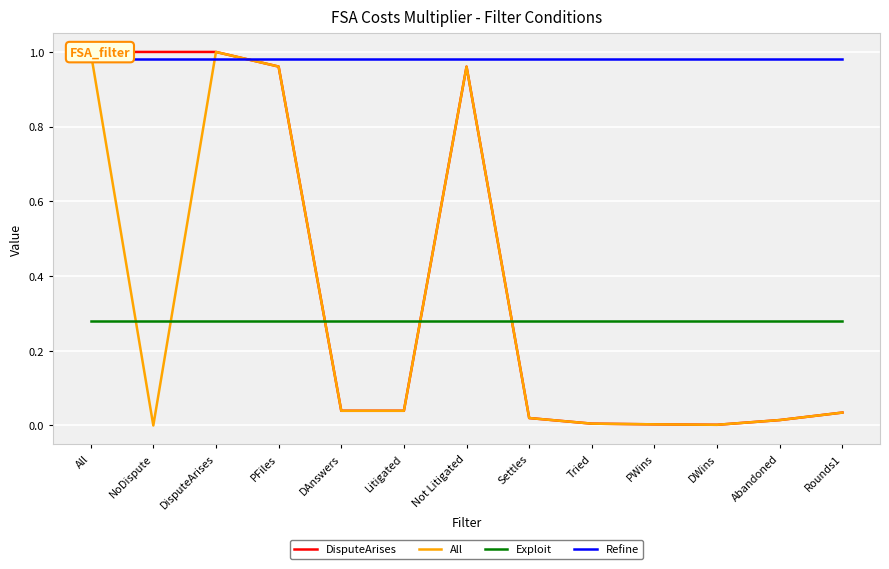

How many lines are shown in the chart?

4